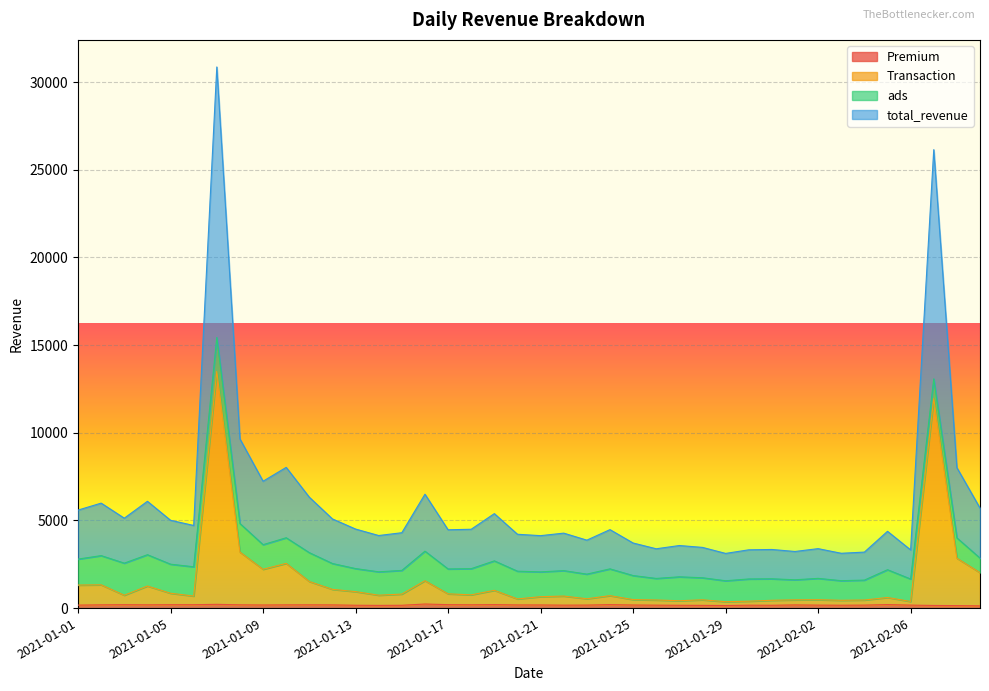

In total_revenue, how many points are lower than both neighbors (excluding endpoints)?

12